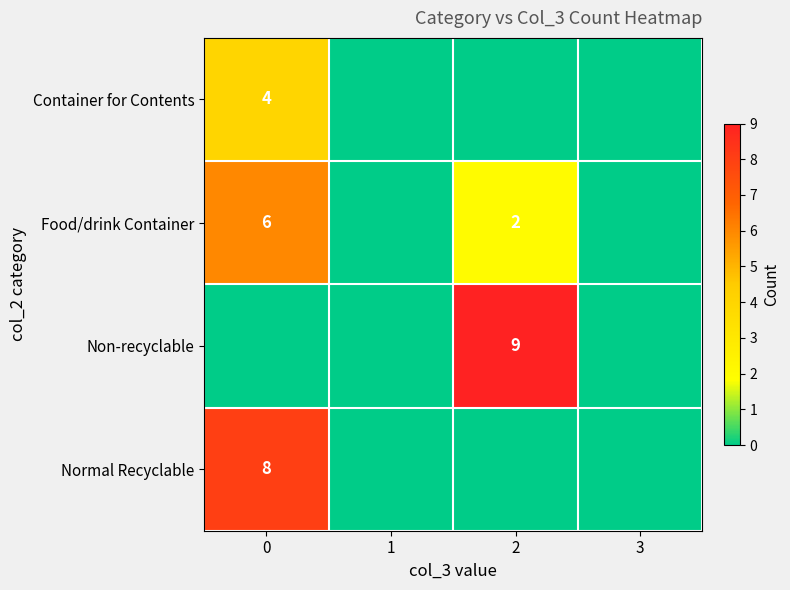

Which series has the largest total across all categories?

row_2